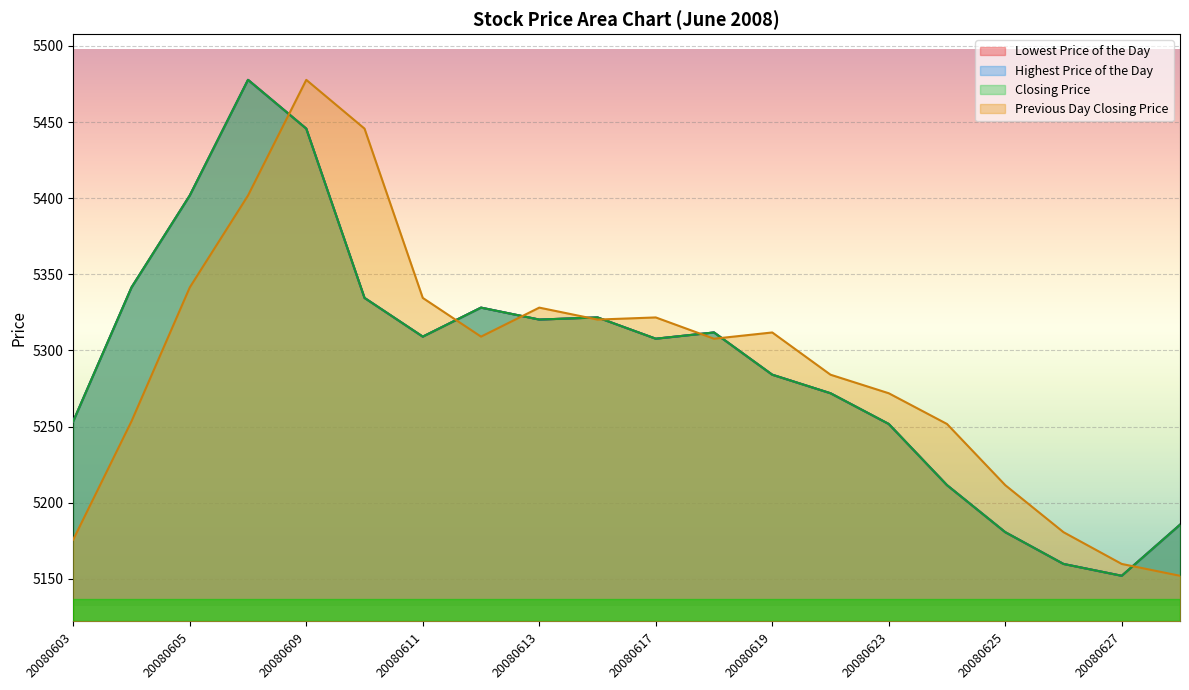

How many interior local valleys does the Highest Price of the Day series have?

4